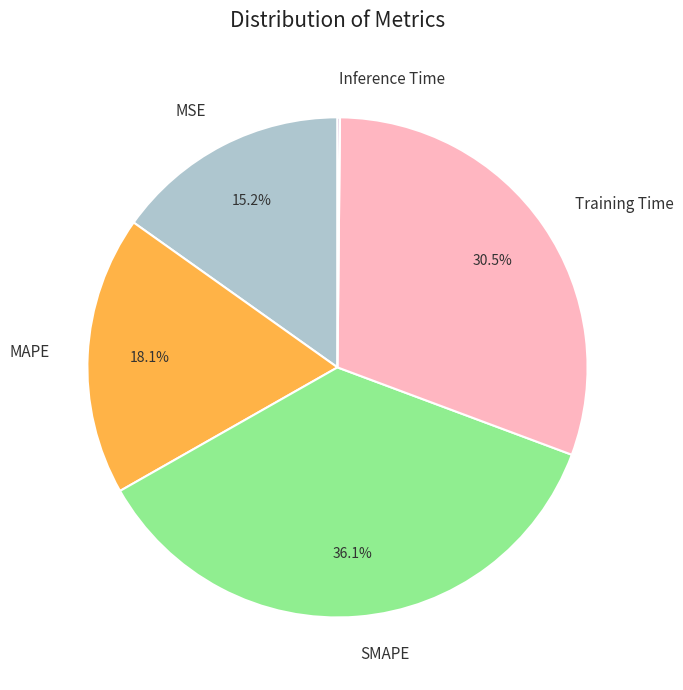

Which category has the biggest portion of the pie?

SMAPE